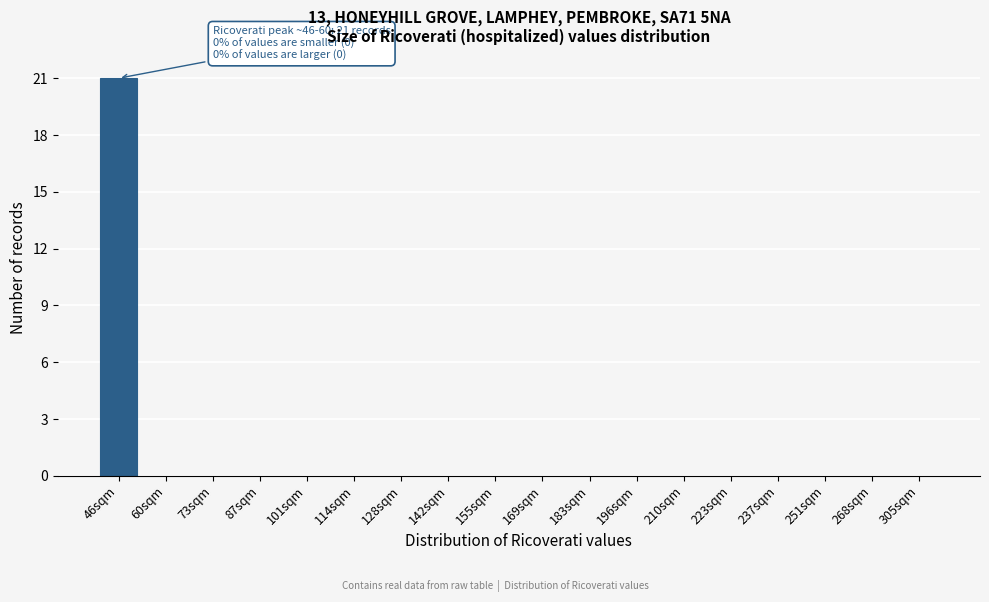

Reading left to right, what are all the values shown in this chart?

46sqm=21	60sqm=0	73sqm=0	87sqm=0	101sqm=0	114sqm=0	128sqm=0	142sqm=0	155sqm=0	169sqm=0	183sqm=0	196sqm=0	210sqm=0	223sqm=0	237sqm=0	251sqm=0	268sqm=0	305sqm=0